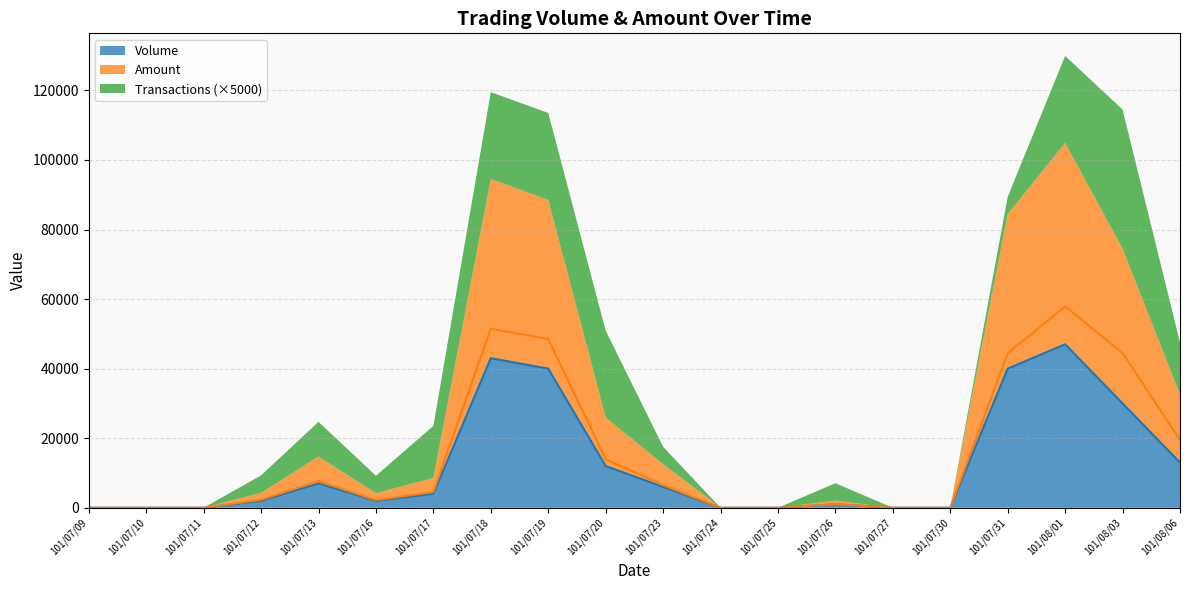

True or false: Amount and Volume cross at least once.

False